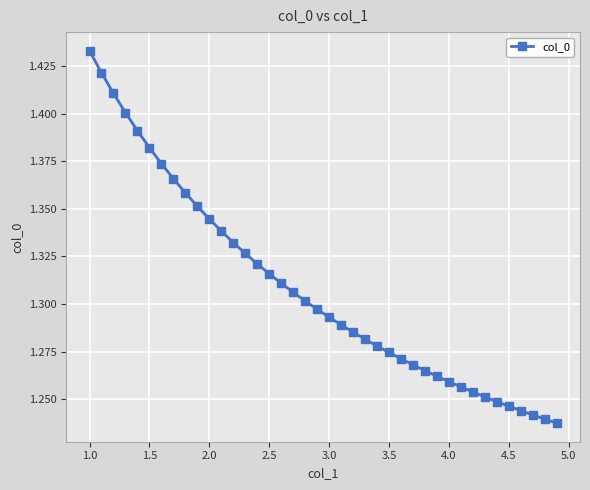

Count the values in the range 1 to 2.

40